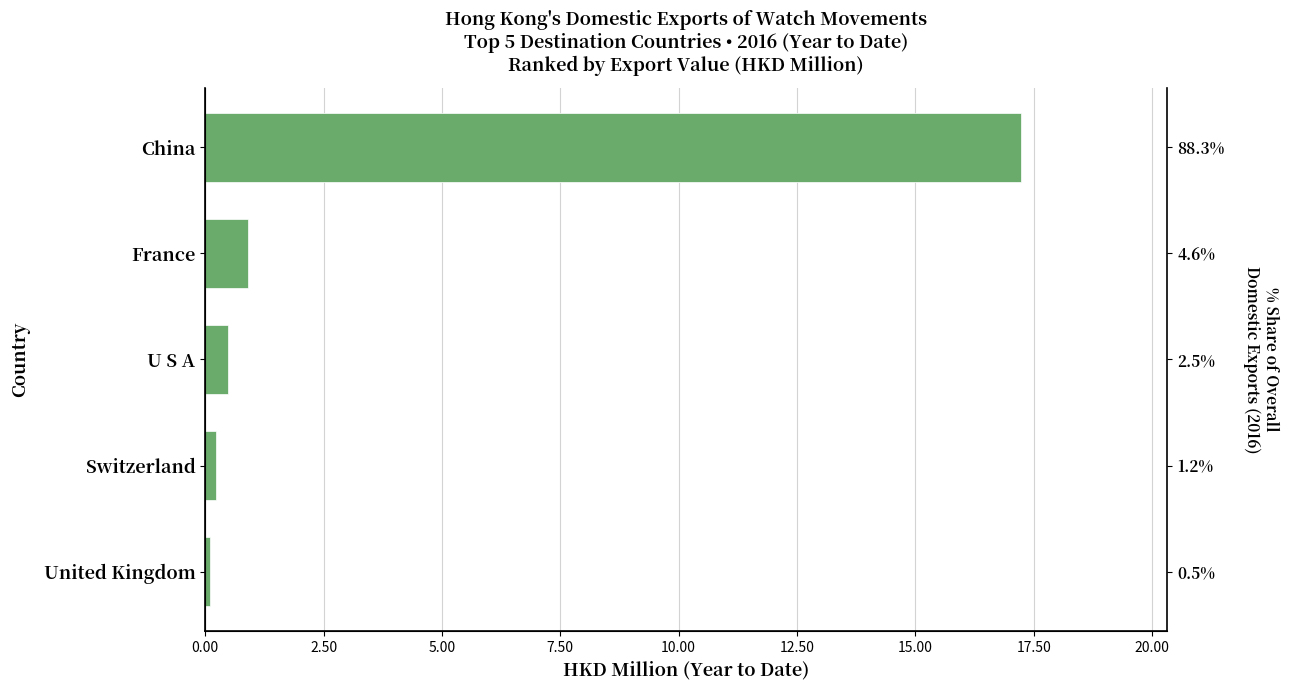

Between Switzerland and United Kingdom, which is larger?

Switzerland